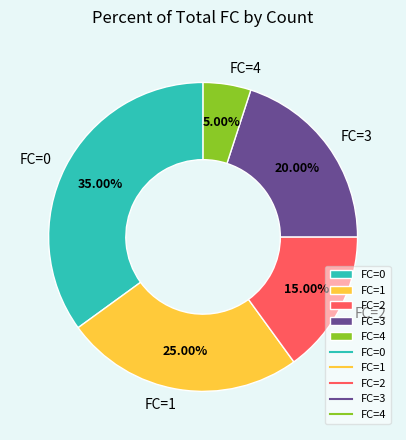

What is the ratio of the value at FC=3 to the value at FC=1?

0.8